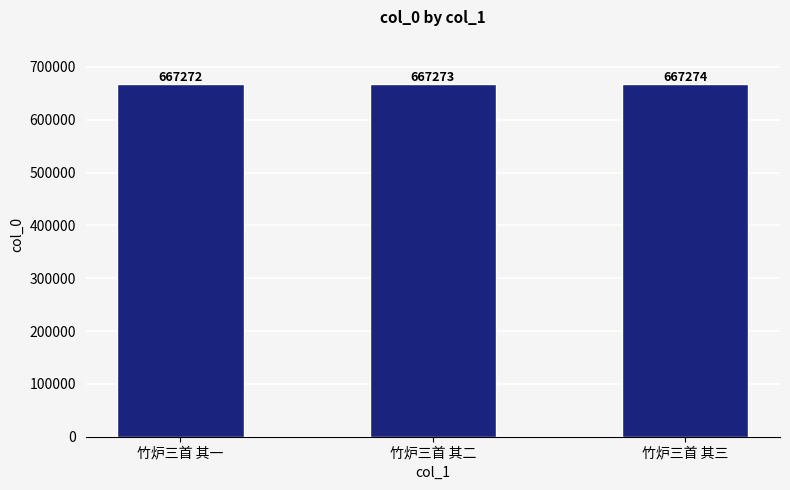

List the labels in order of value, smallest first.

竹炉三首 其一, 竹炉三首 其二, 竹炉三首 其三